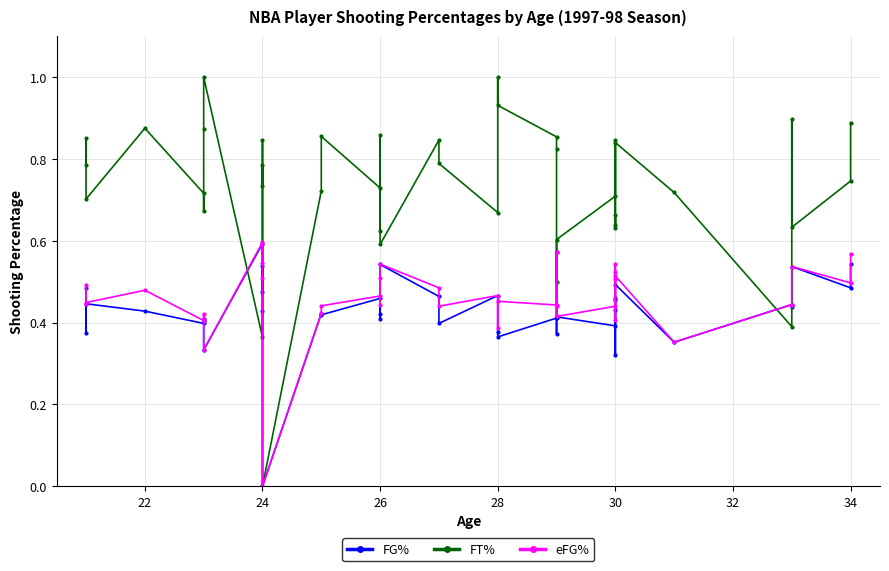

The FG% series shows 0.9 at 24. True or false?

False